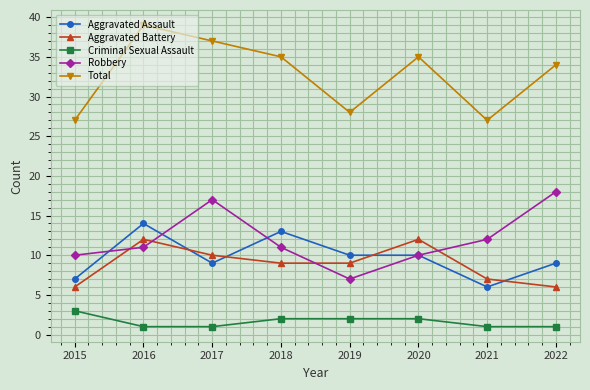

Is the value of Aggravated Battery at 2019 greater than the value of Robbery at 2021?

No